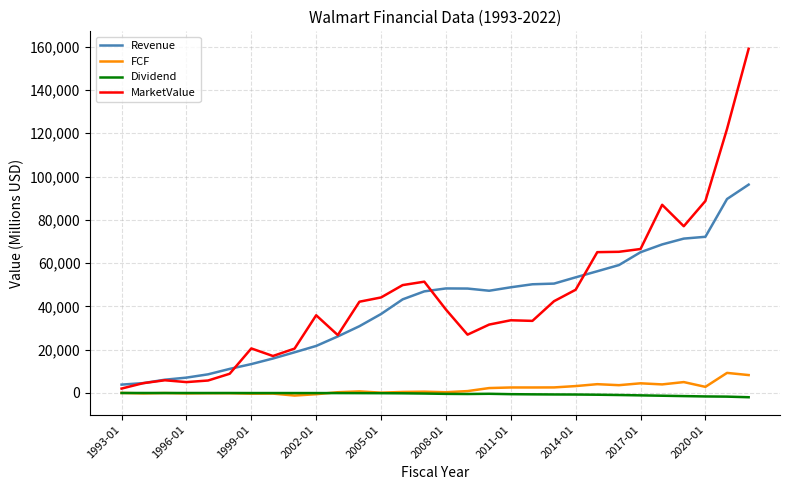

True or false: Dividend and Revenue cross at least once.

False